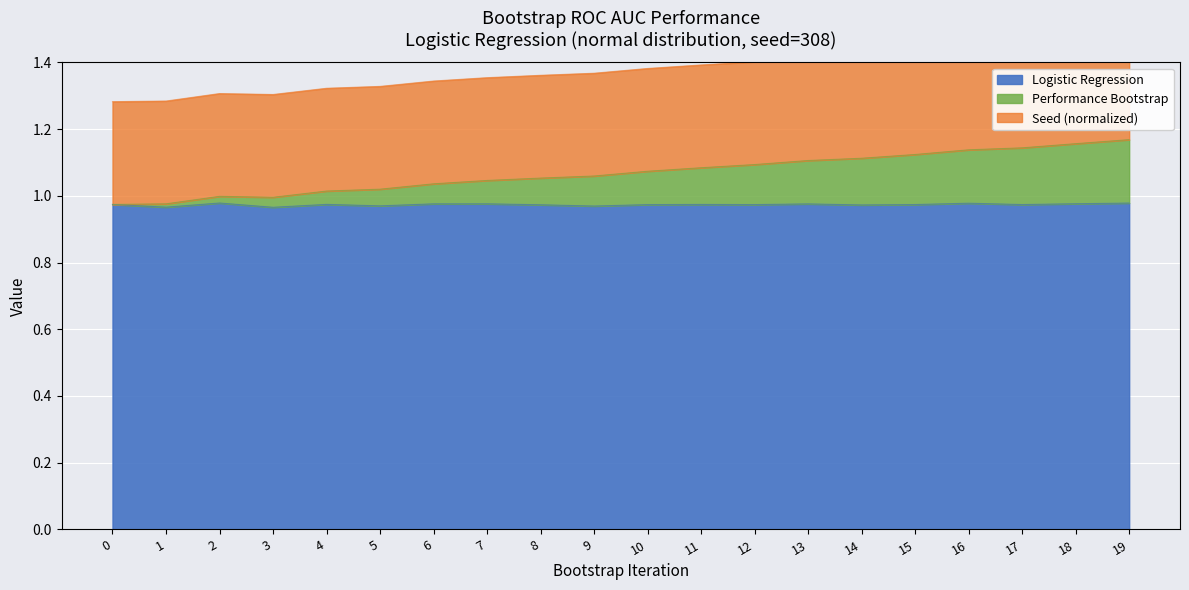

Which has a higher value, 8 or 3?

8